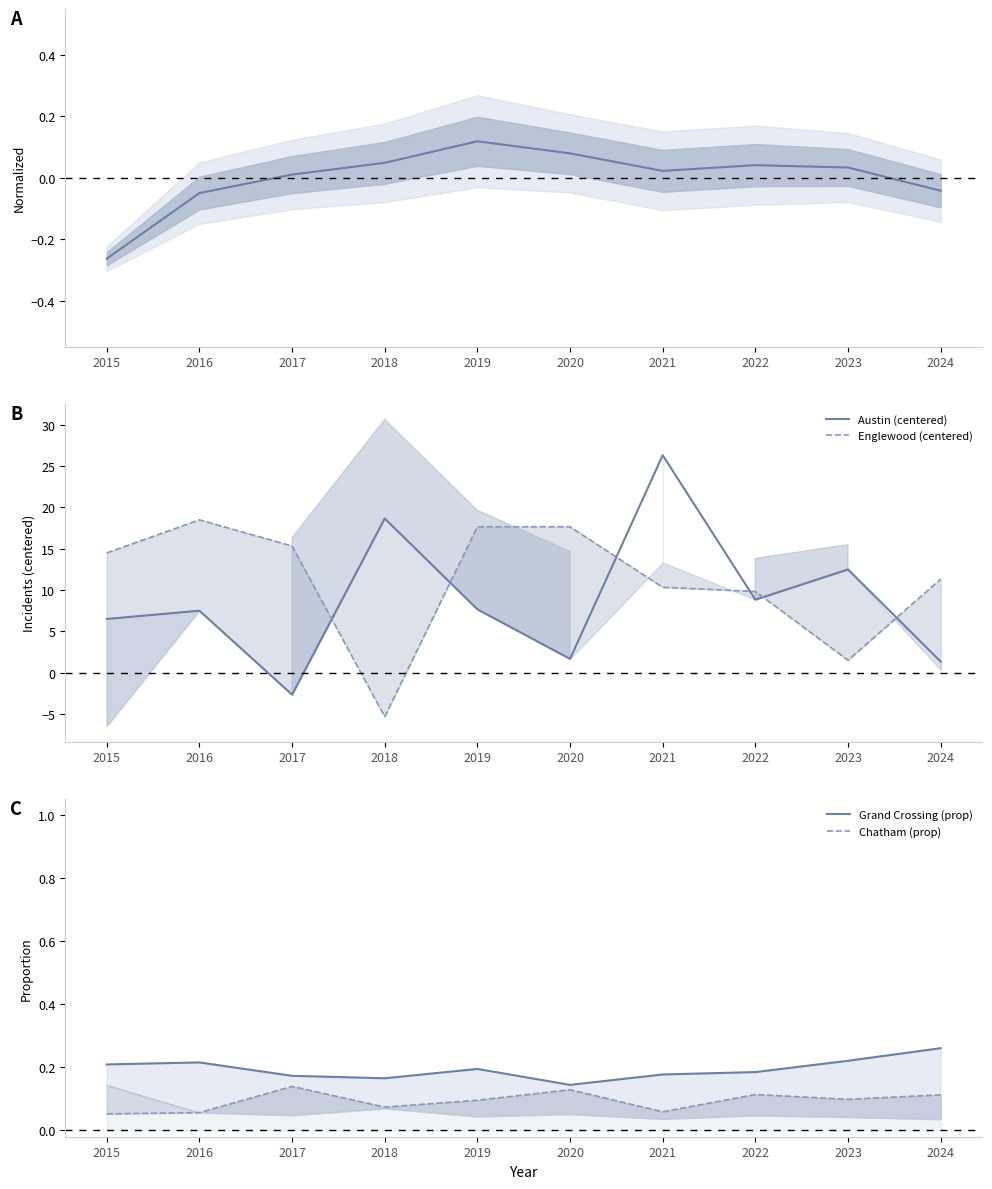

In Chatham (prop), how many points are lower than both neighbors (excluding endpoints)?

3